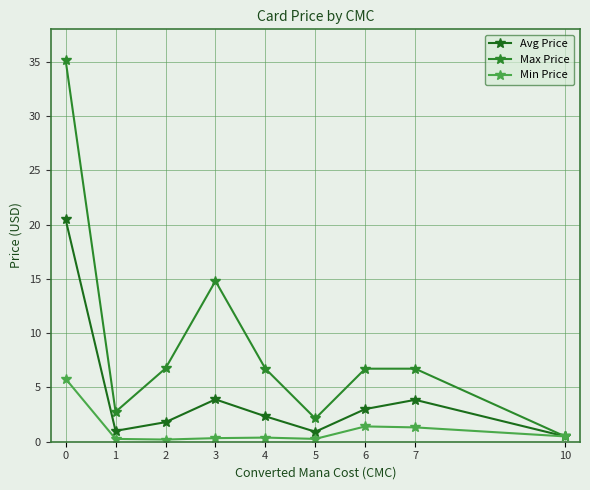

True or false: Min Price and Max Price cross at least once.

False